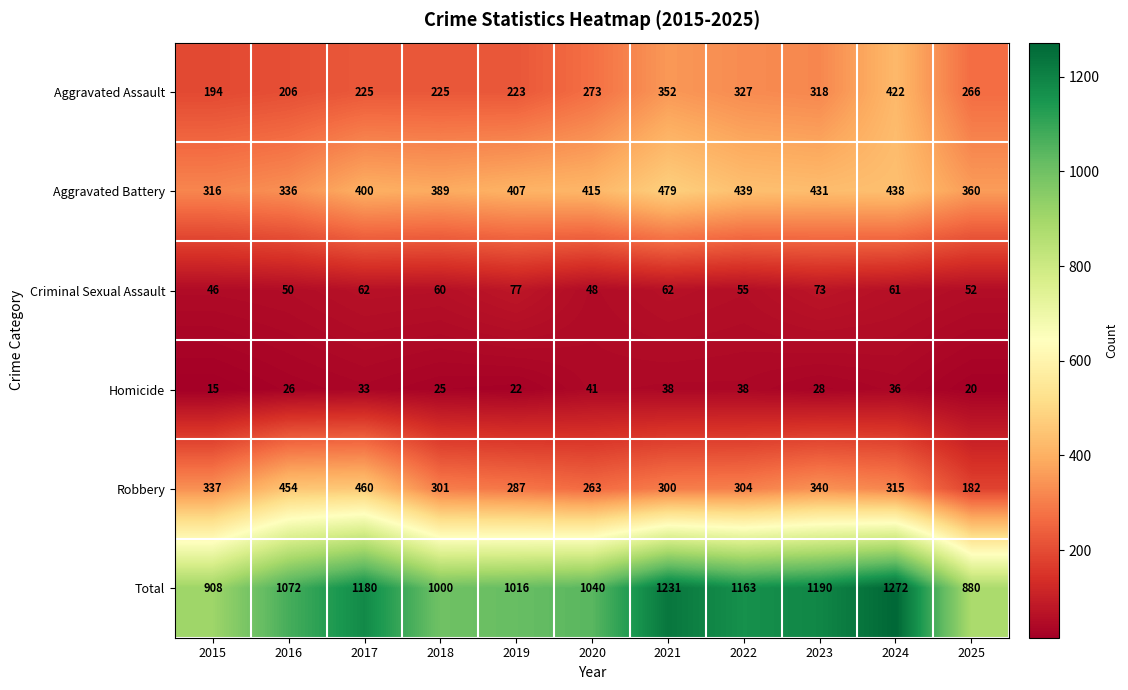

Which series has the largest total across all categories?

Total